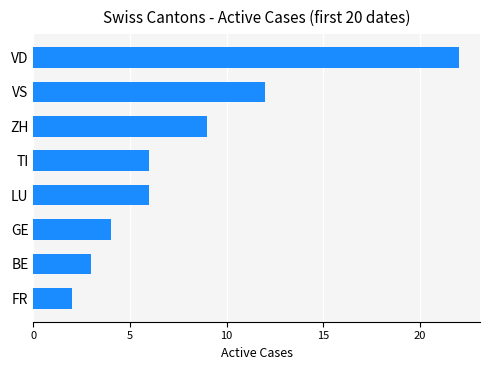

Reading top to bottom, what are all the values shown in this chart?

VD=22	VS=12	ZH=9	TI=6	LU=6	GE=4	BE=3	FR=2